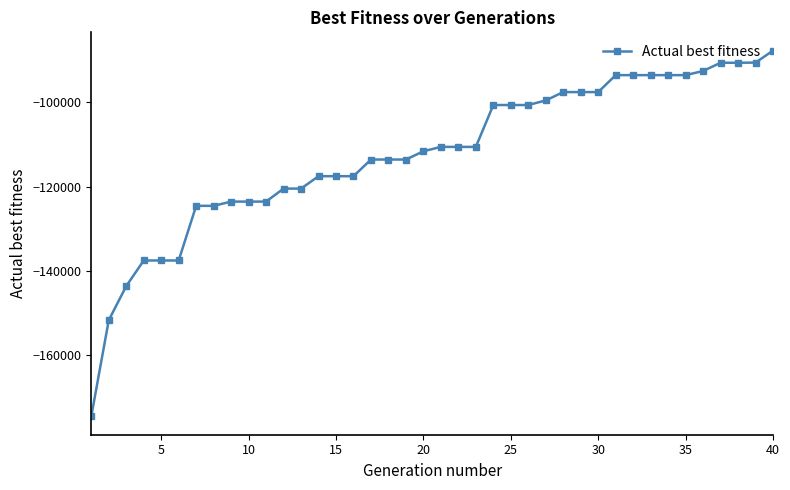

What is the minimum value shown in the chart?

-174472